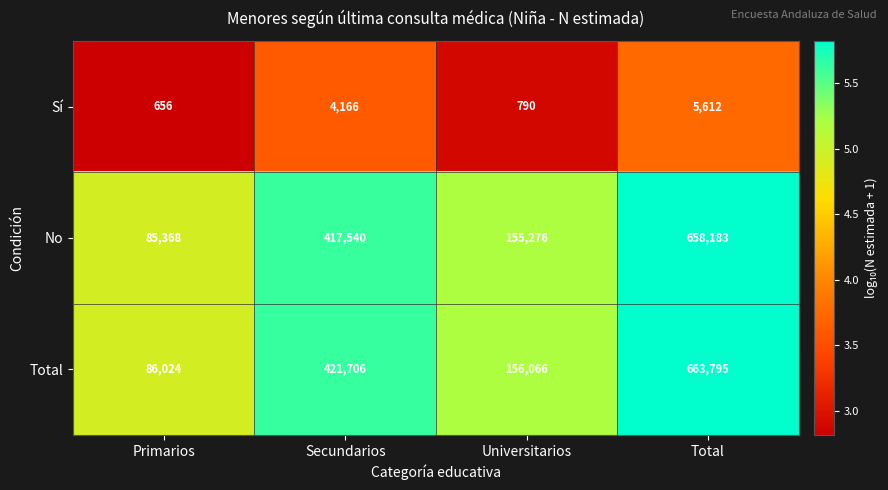

Where is Total nearest to the value 374909?

Secundarios